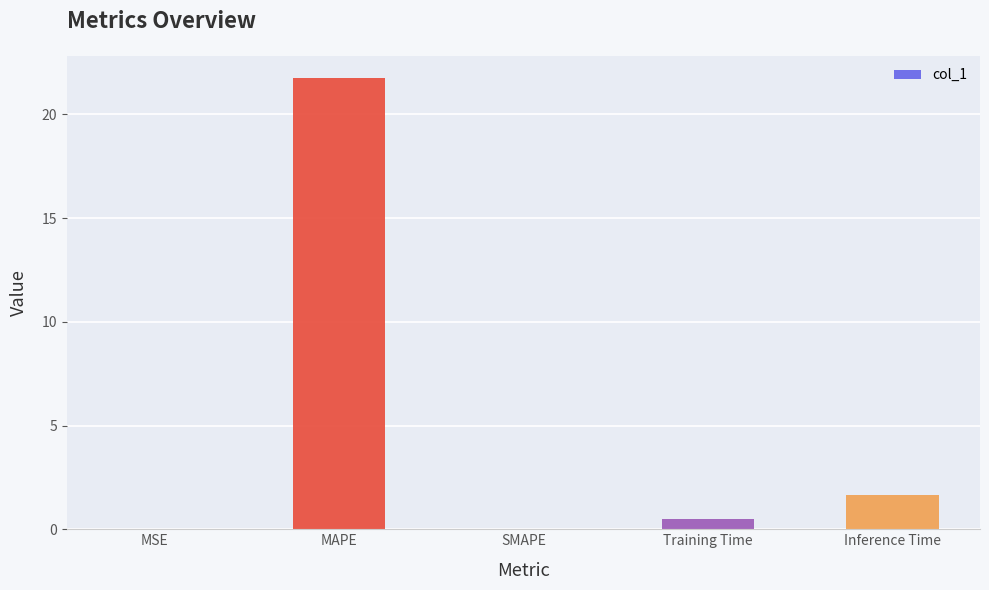

The chart shows a value of 3.0 at Inference Time. True or false?

False